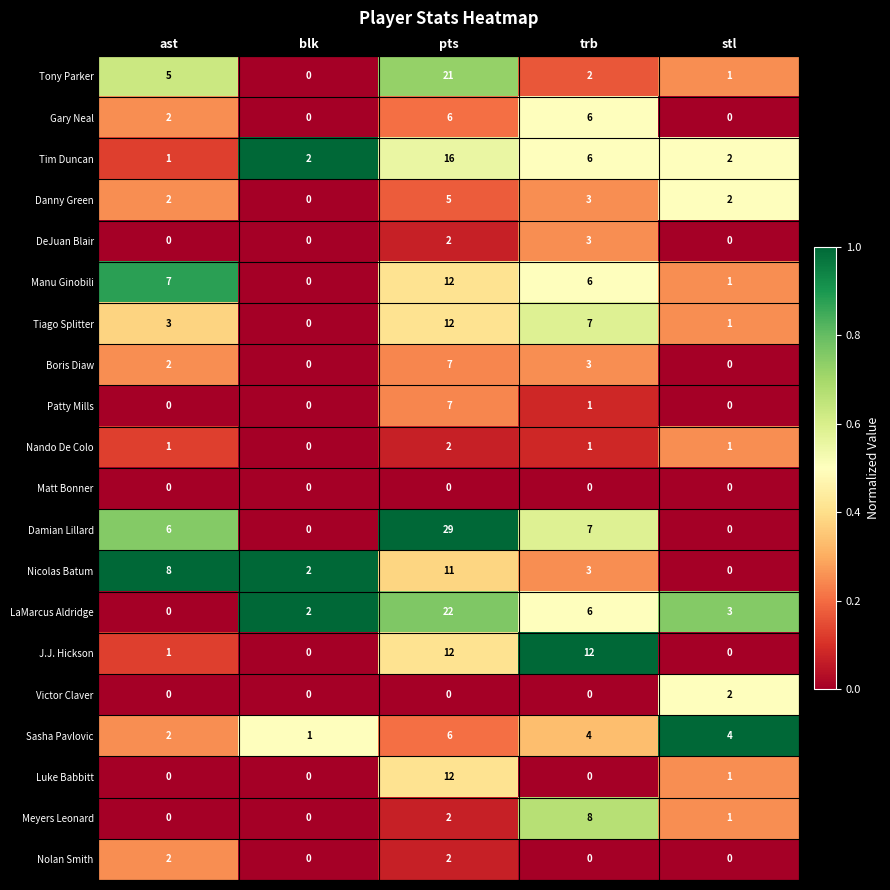

Which series changed the most between ast and stl?

Nicolas Batum